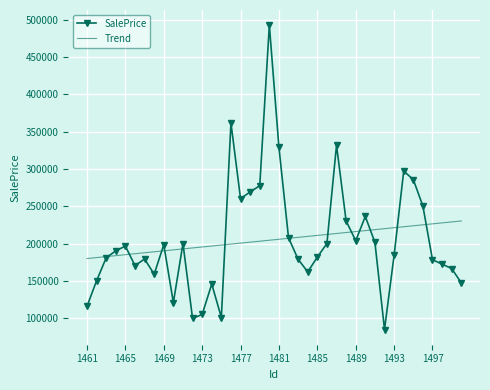

Which series has the largest range (max minus min)?

SalePrice